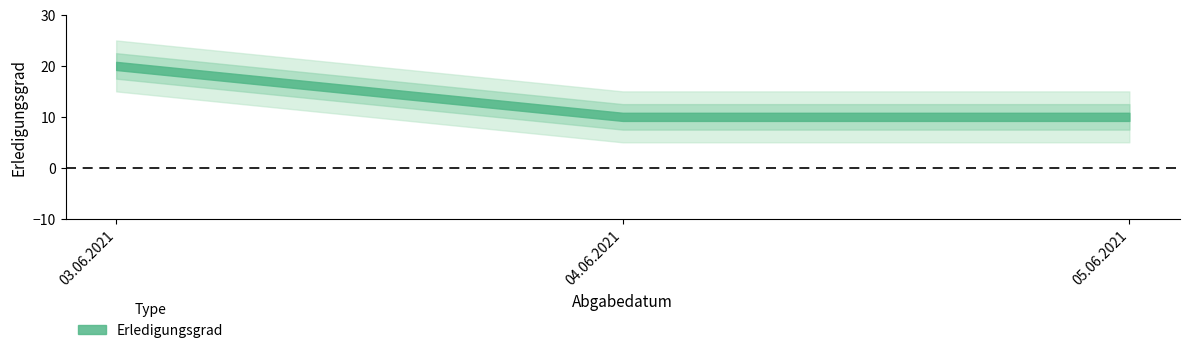

Reading left to right, list all the values displayed in this chart.

03.06.2021=20	04.06.2021=10	05.06.2021=10